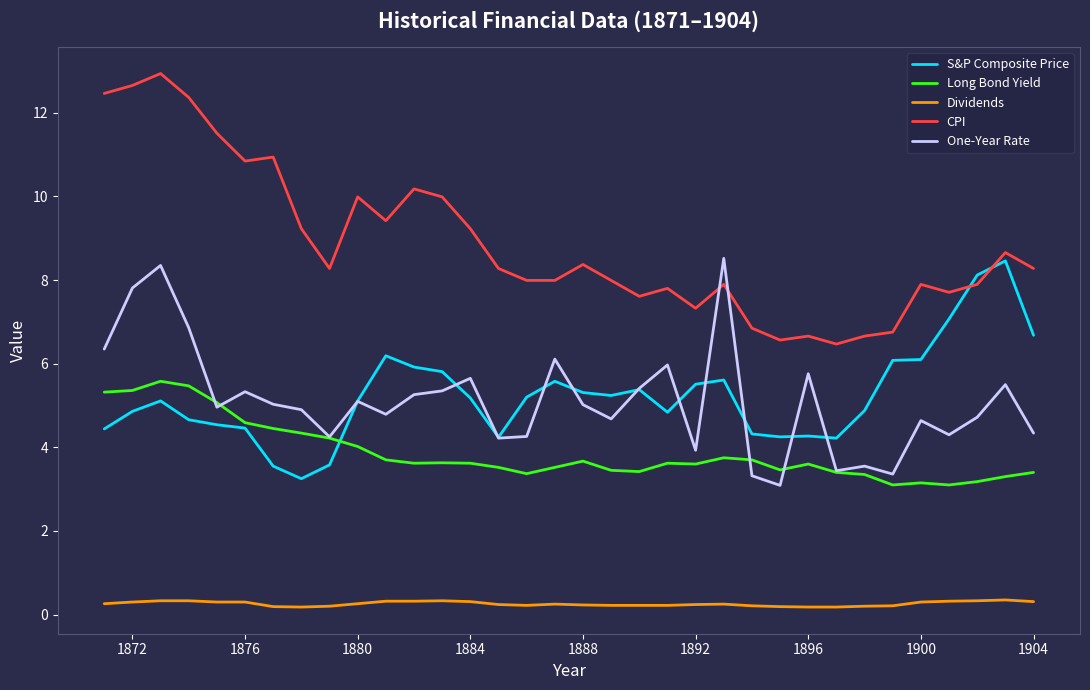

True or false: Long Bond Yield and Dividends intersect in this chart.

False